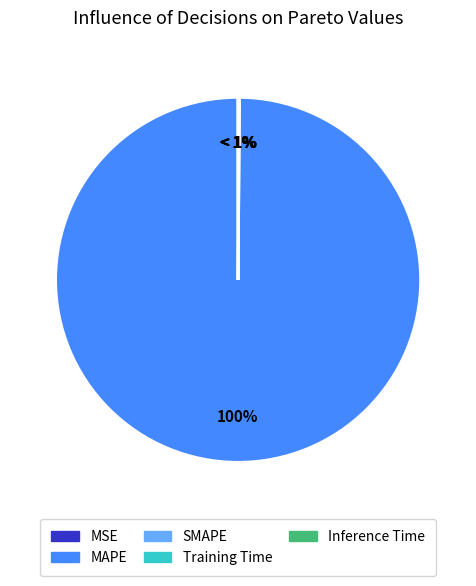

Do Training Time and MSE together represent more than half of the pie?

No